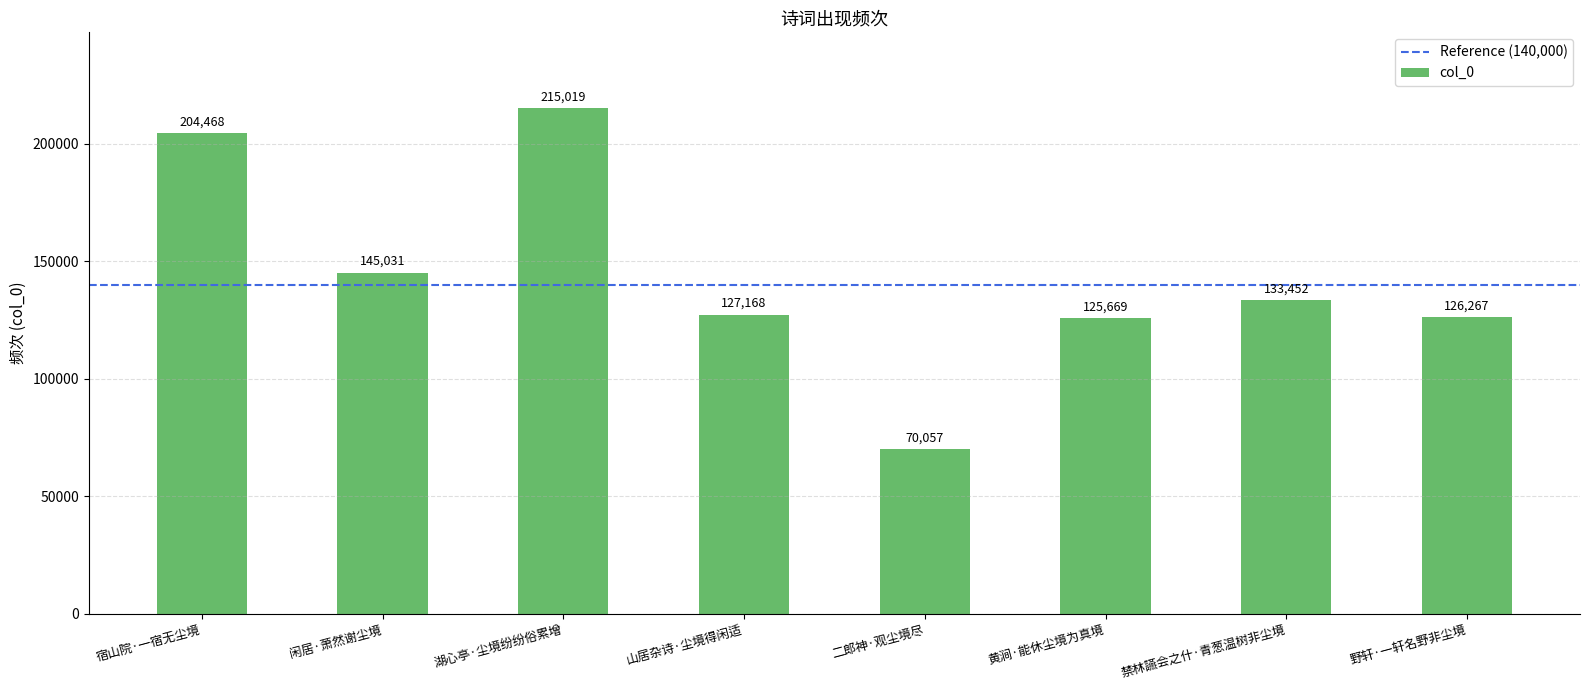

What is the average value?

143391